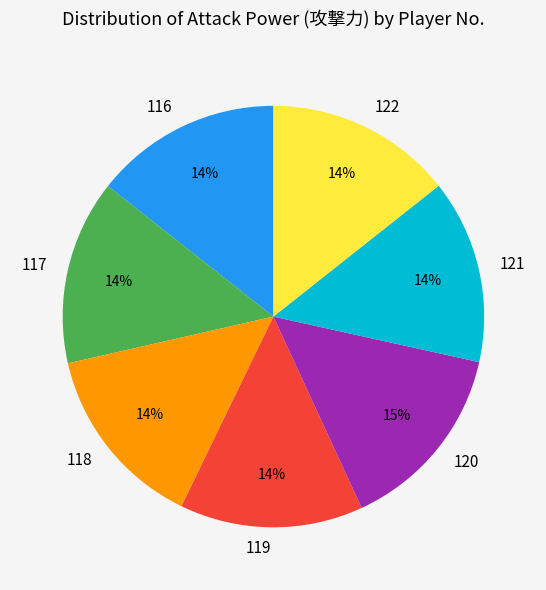

How many slices are in this pie chart?

7